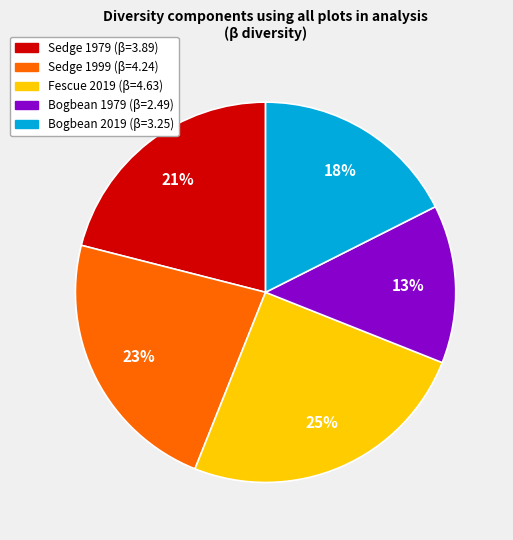

Does any single category account for the majority?

No